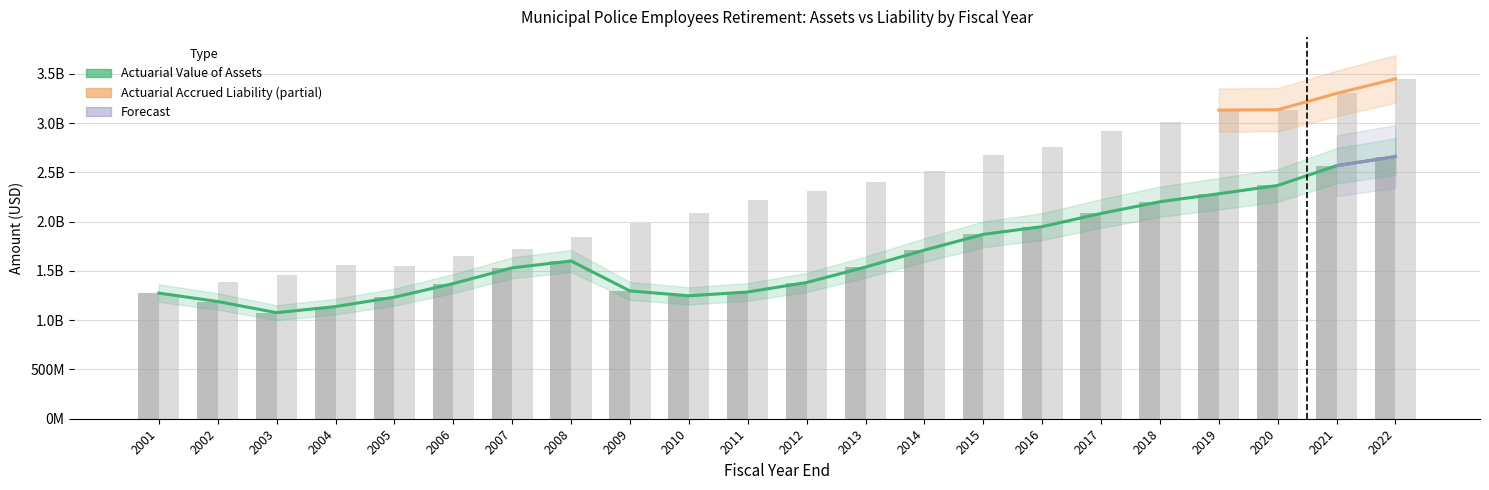

Reading left to right, transcribe all the data shown in this chart.

Actuarial Value of Assets: 2001=1275127921	2002=1189425521	2003=1076306000	2004=1138387070	2005=1233572172	2006=1371981645	2007=1531297284	2008=1600941810	2009=1297128398	2010=1247546395	2011=1286287651	2012=1382503860	2013=1539218085	2014=1711268285	2015=1871160542	2016=1949755816	2017=2083240809	2018=2202302093	2019=2283284109	2020=2367621208	2021=2568079189	2022=2660808543
Actuarial Accrued Liability: 2001=1261056748	2002=1384605589	2003=1455791000	2004=1561739325	2005=1552332283	2006=1651055550	2007=1719536371	2008=1841234995	2009=1988394358	2010=2083809321	2011=2215674343	2012=2313751839	2013=2399375820	2014=2512627665	2015=2676472766	2016=2760140132	2017=2918064612	2018=3007181318	2019=3132449454	2020=3135811188	2021=3301558629	2022=3449325984